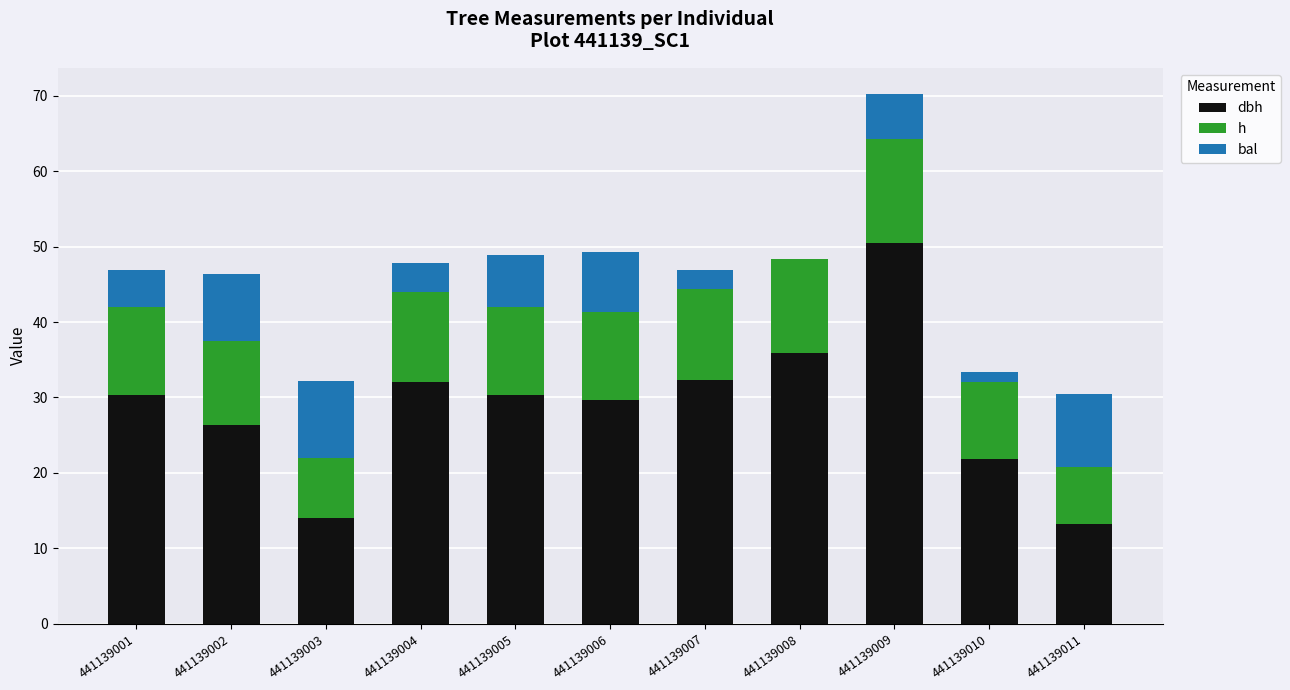

What is the total value across all series at 441139007?

46.9